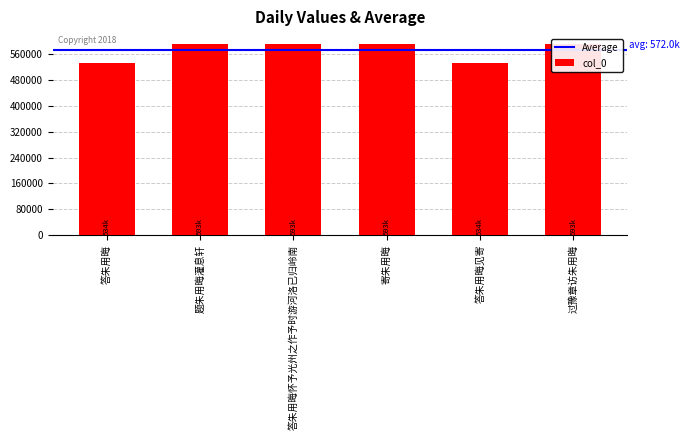

What is the label of the 4th bar from the left?

寄朱用晦